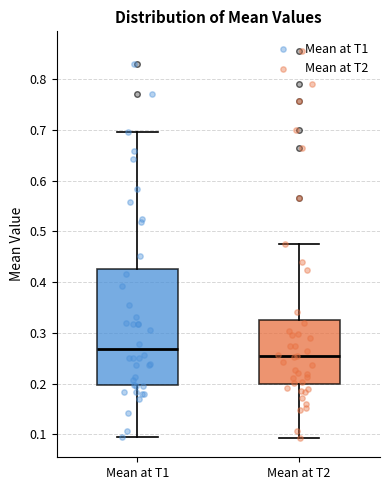

Reading left to right, transcribe this box plot: for each box, give where its median line is, the range the box spans, and where its two whiskers end, as read against the y-axis. The values are not printed on the chart, so give them approximately, as read against the axis.

Mean at T1: median 0.27, box 0.20 to 0.43, whiskers 0.10 to 0.70
Mean at T2: median 0.25, box 0.20 to 0.32, whiskers 0.09 to 0.47